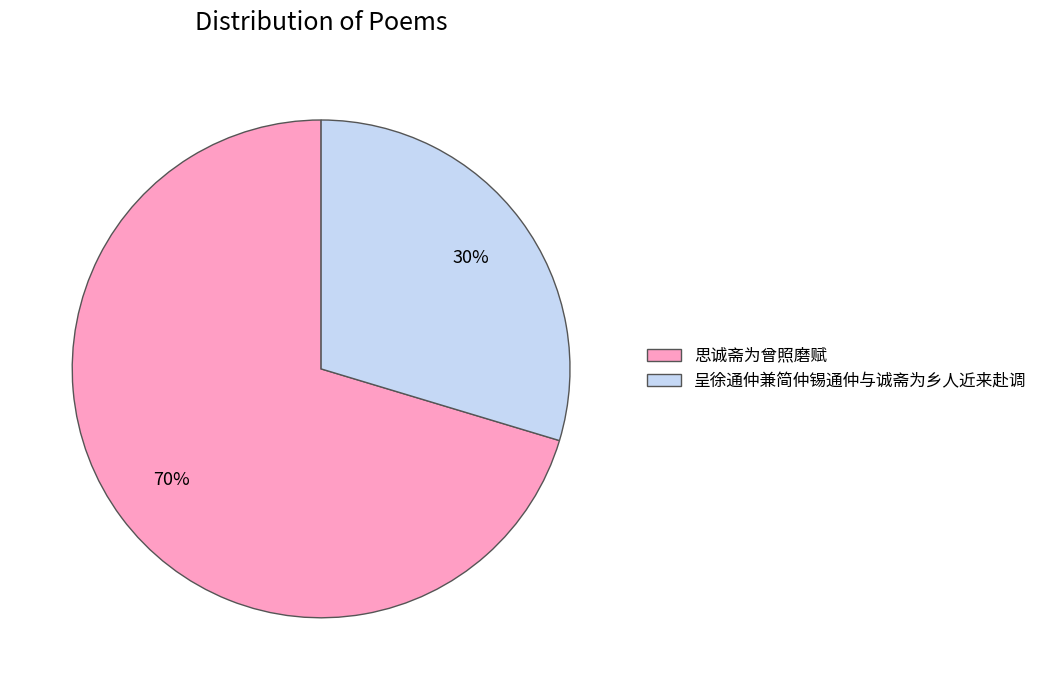

The 呈徐通仲兼简仲锡通仲与诚斋为乡人近来赴调 slice represents 30% of the pie. True or false?

True